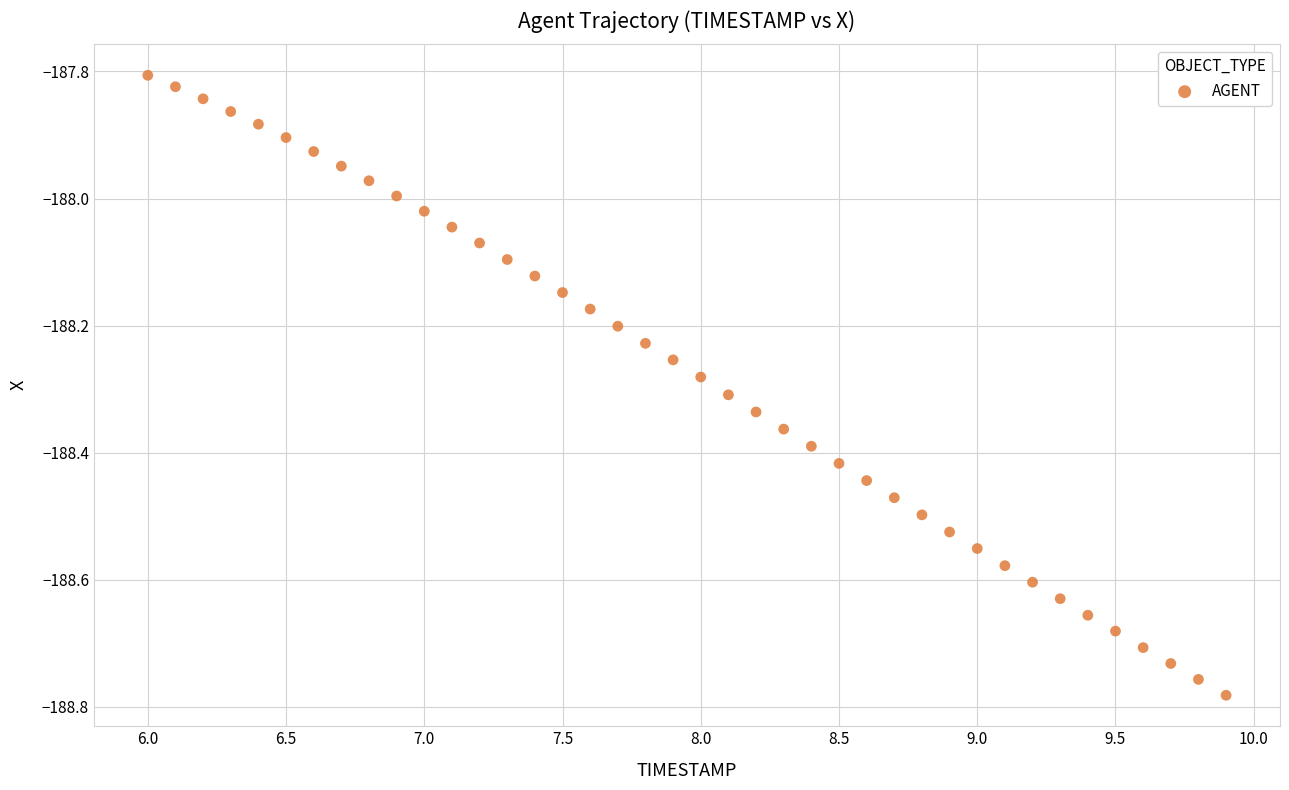

What is the range of Y values (max minus min)?

1.0